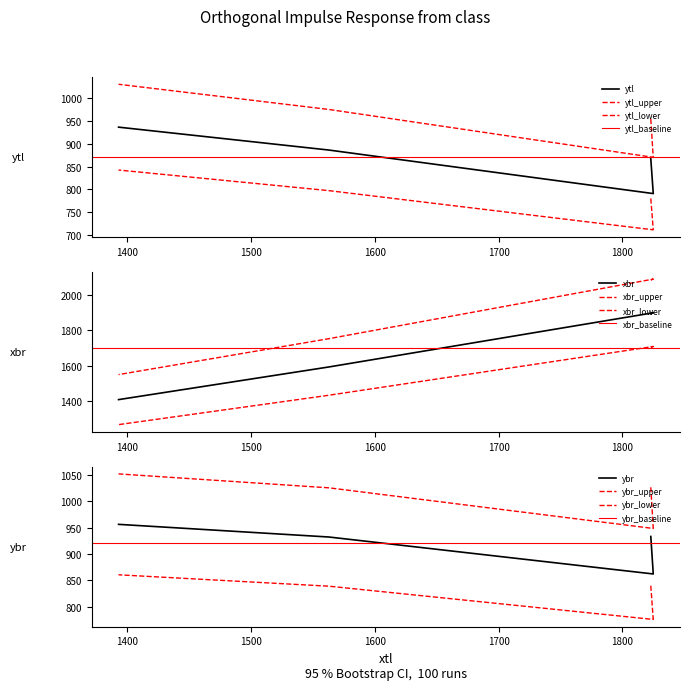

Read the xbr value at 1823, to the nearest 50.

1900